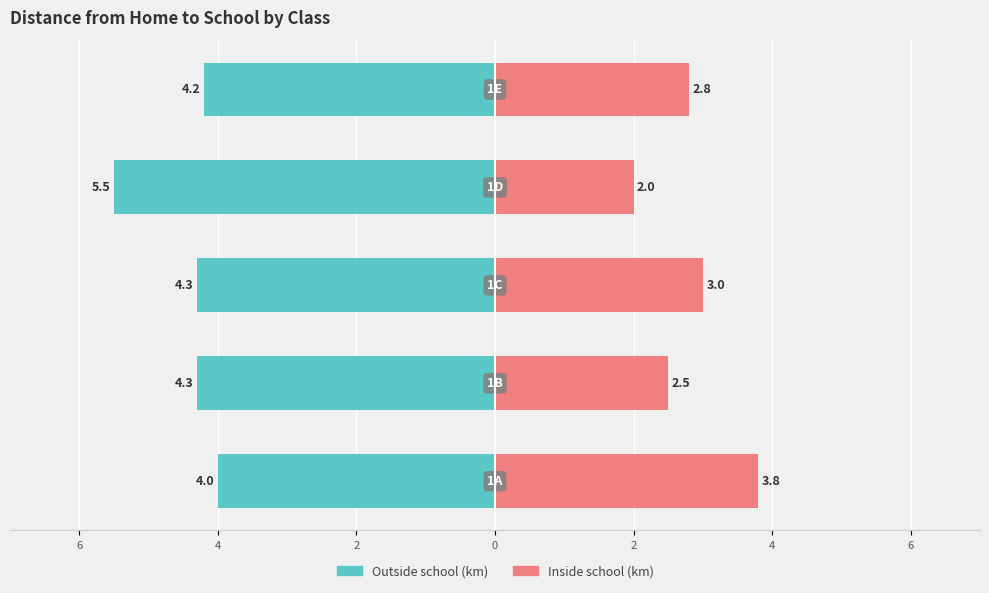

Is it true that Outside school (km) equals -4.0 at 6?

True